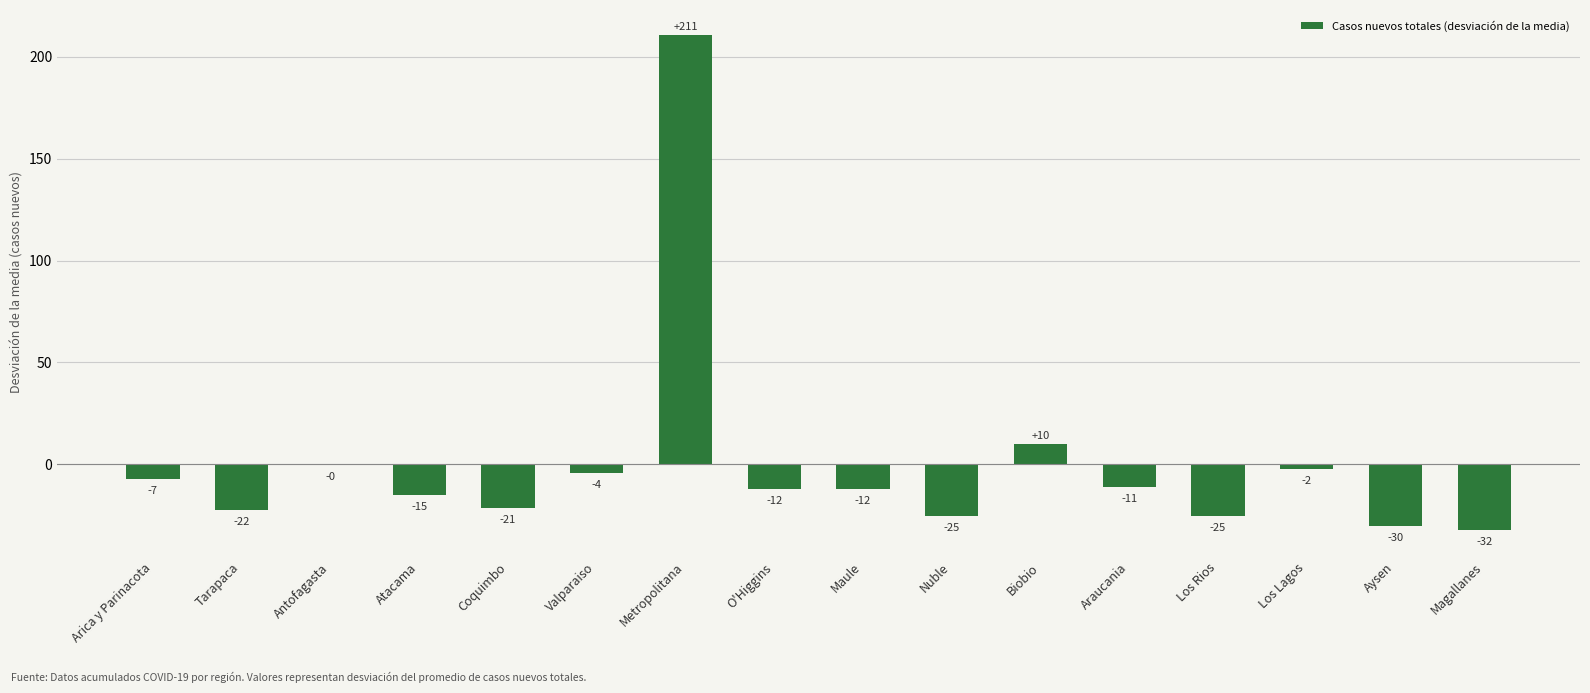

Which category has the lowest value across all series?

Magallanes